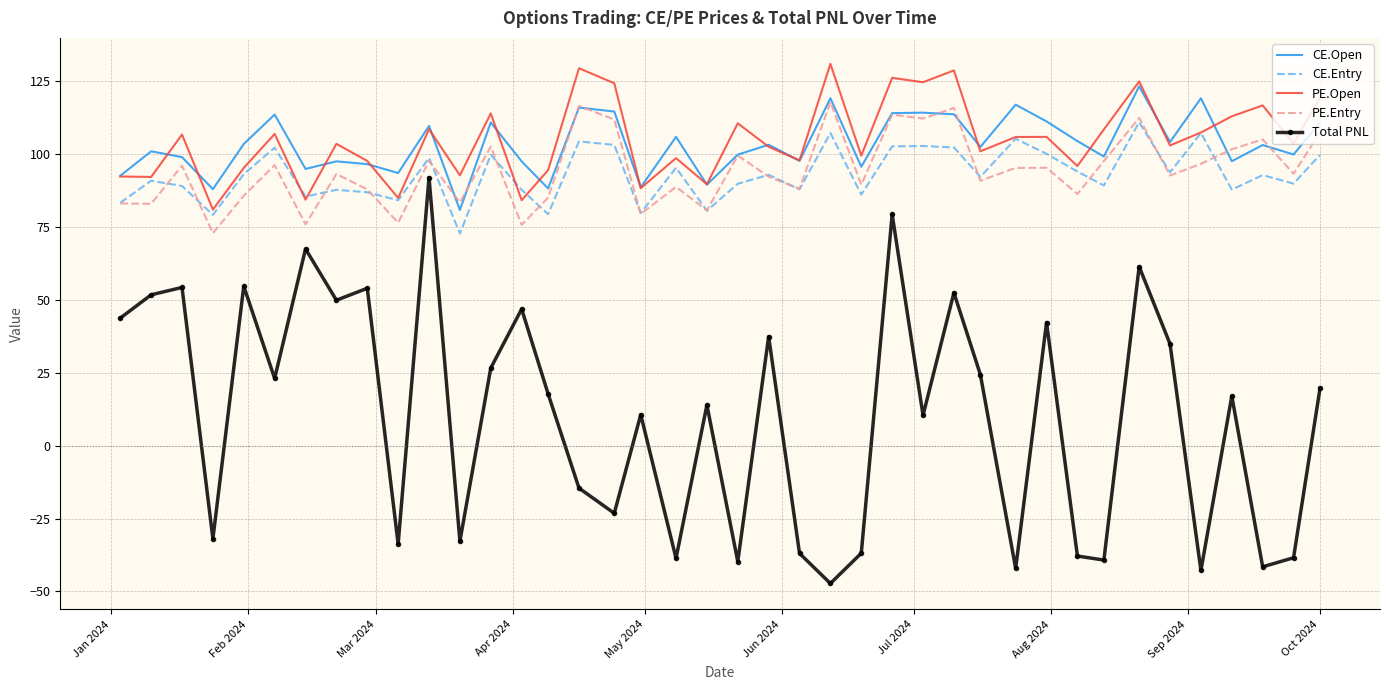

True or false: Total PNL and CE.Open intersect in this chart.

False